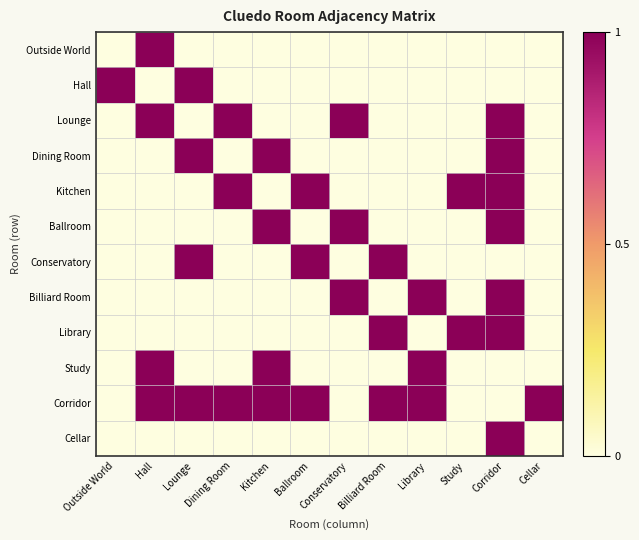

Reading left to right, transcribe all the data shown in this chart.

Outside World: Outside World=0	Hall=1	Lounge=0	Dining Room=0	Kitchen=0	Ballroom=0	Conservatory=0	Billiard Room=0	Library=0	Study=0	Corridor=0	Cellar=0
Hall: Outside World=1	Hall=0	Lounge=1	Dining Room=0	Kitchen=0	Ballroom=0	Conservatory=0	Billiard Room=0	Library=0	Study=0	Corridor=0	Cellar=0
Lounge: Outside World=0	Hall=1	Lounge=0	Dining Room=1	Kitchen=0	Ballroom=0	Conservatory=1	Billiard Room=0	Library=0	Study=0	Corridor=1	Cellar=0
Dining Room: Outside World=0	Hall=0	Lounge=1	Dining Room=0	Kitchen=1	Ballroom=0	Conservatory=0	Billiard Room=0	Library=0	Study=0	Corridor=1	Cellar=0
Kitchen: Outside World=0	Hall=0	Lounge=0	Dining Room=1	Kitchen=0	Ballroom=1	Conservatory=0	Billiard Room=0	Library=0	Study=1	Corridor=1	Cellar=0
Ballroom: Outside World=0	Hall=0	Lounge=0	Dining Room=0	Kitchen=1	Ballroom=0	Conservatory=1	Billiard Room=0	Library=0	Study=0	Corridor=1	Cellar=0
Conservatory: Outside World=0	Hall=0	Lounge=1	Dining Room=0	Kitchen=0	Ballroom=1	Conservatory=0	Billiard Room=1	Library=0	Study=0	Corridor=0	Cellar=0
Billiard Room: Outside World=0	Hall=0	Lounge=0	Dining Room=0	Kitchen=0	Ballroom=0	Conservatory=1	Billiard Room=0	Library=1	Study=0	Corridor=1	Cellar=0
Library: Outside World=0	Hall=0	Lounge=0	Dining Room=0	Kitchen=0	Ballroom=0	Conservatory=0	Billiard Room=1	Library=0	Study=1	Corridor=1	Cellar=0
Study: Outside World=0	Hall=1	Lounge=0	Dining Room=0	Kitchen=1	Ballroom=0	Conservatory=0	Billiard Room=0	Library=1	Study=0	Corridor=0	Cellar=0
Corridor: Outside World=0	Hall=1	Lounge=1	Dining Room=1	Kitchen=1	Ballroom=1	Conservatory=0	Billiard Room=1	Library=1	Study=0	Corridor=0	Cellar=1
Cellar: Outside World=0	Hall=0	Lounge=0	Dining Room=0	Kitchen=0	Ballroom=0	Conservatory=0	Billiard Room=0	Library=0	Study=0	Corridor=1	Cellar=0